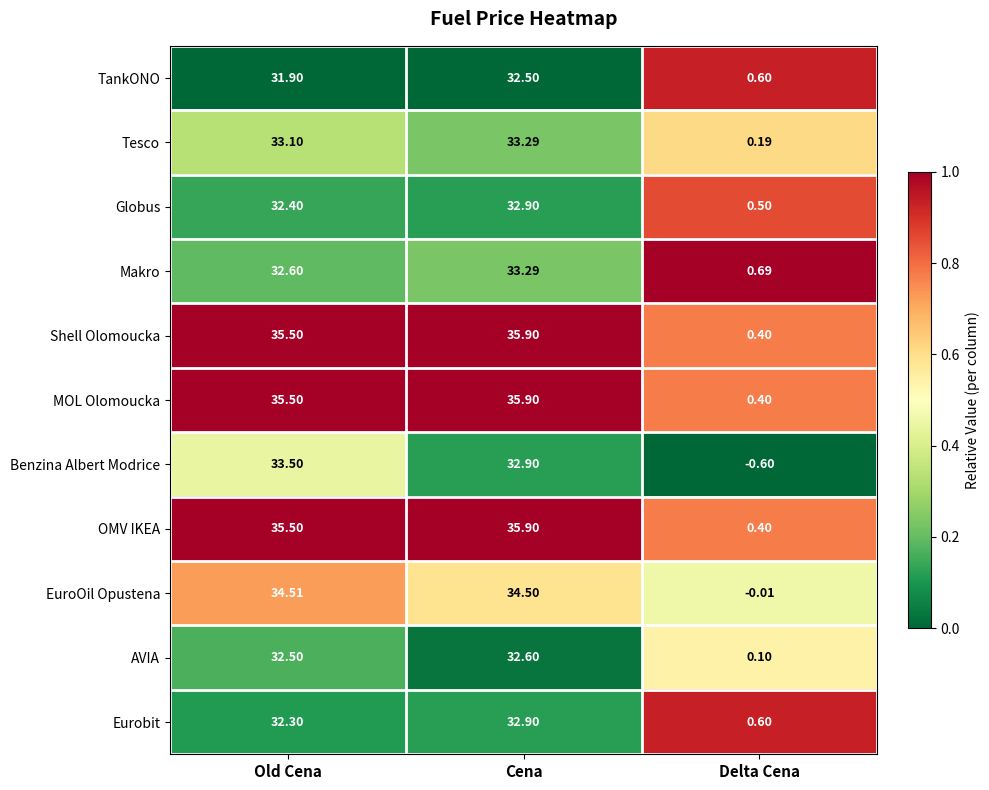

At which category is the sum across all series the highest?

Cena